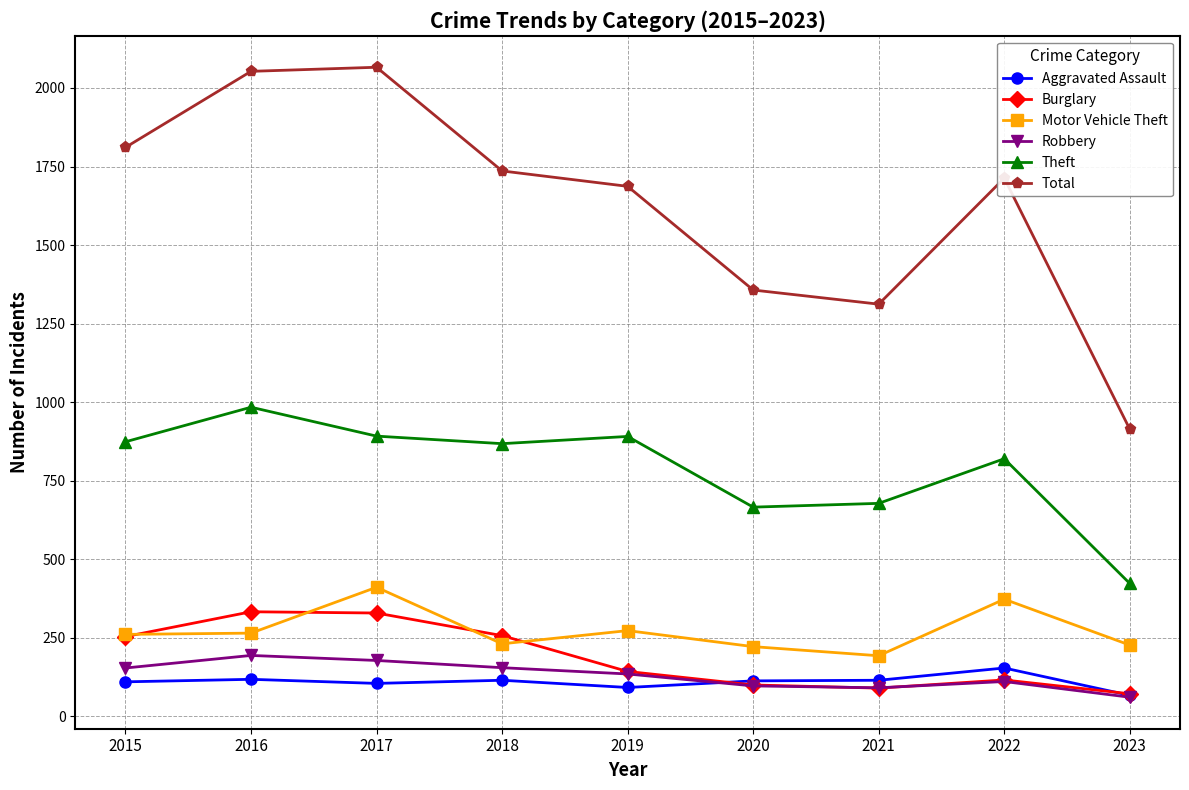

Where is the first local minimum for Theft?

2018